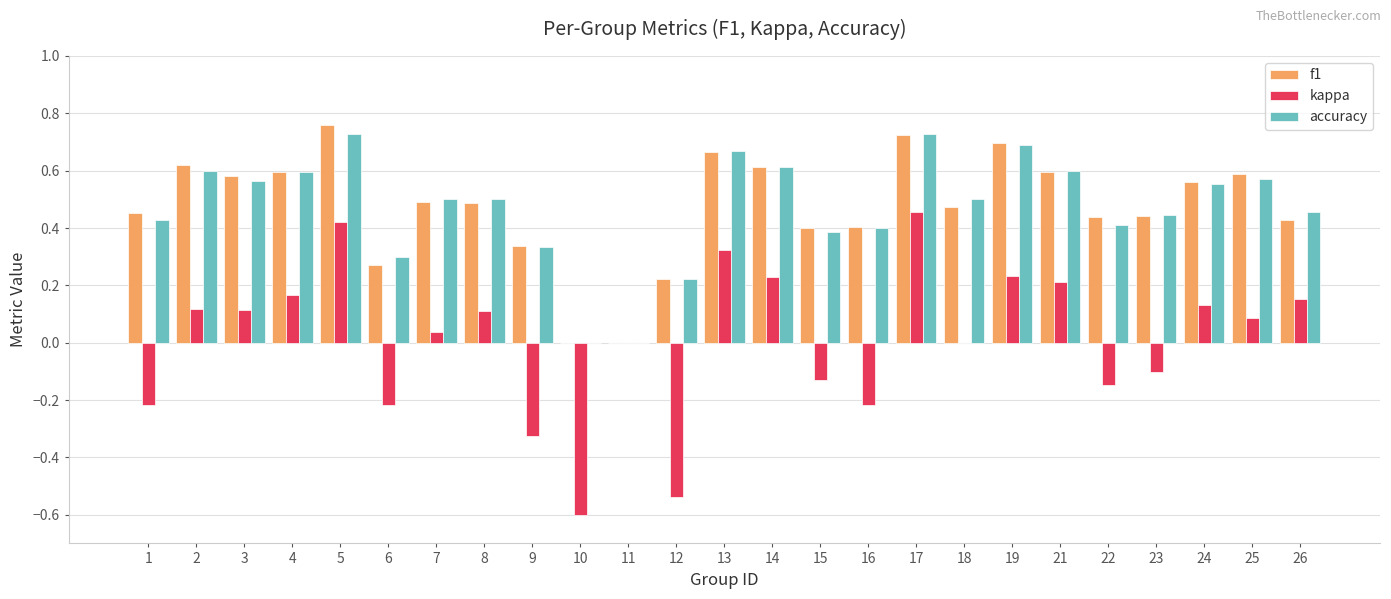

Is it true that f1 equals 0.1 at 21?

False